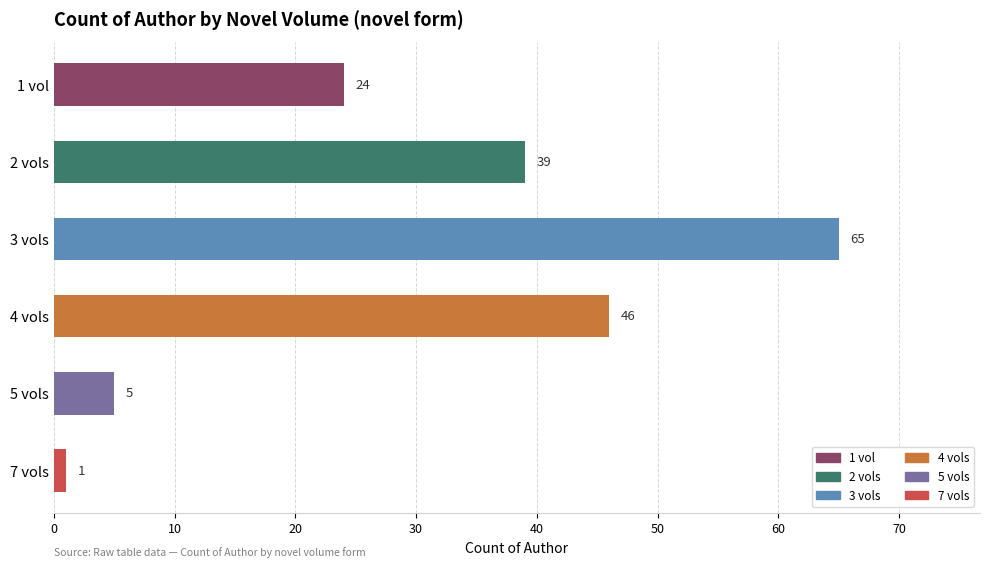

Does the chart contain any negative values?

No